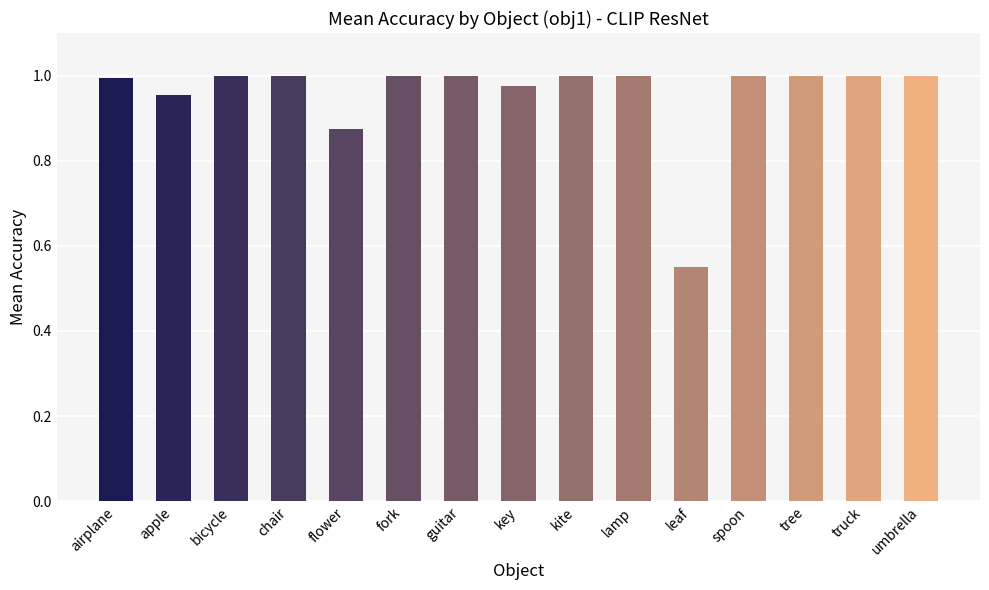

At which category does the chart reach its minimum across all series?

leaf